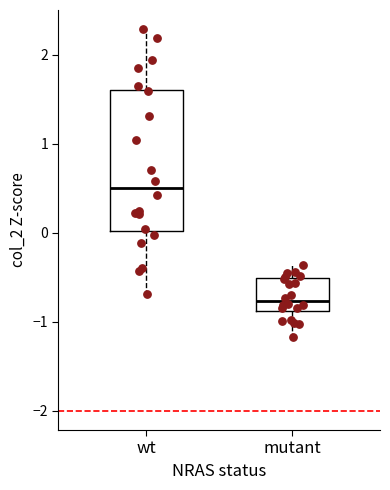

Which box has the lowest median line?

mutant